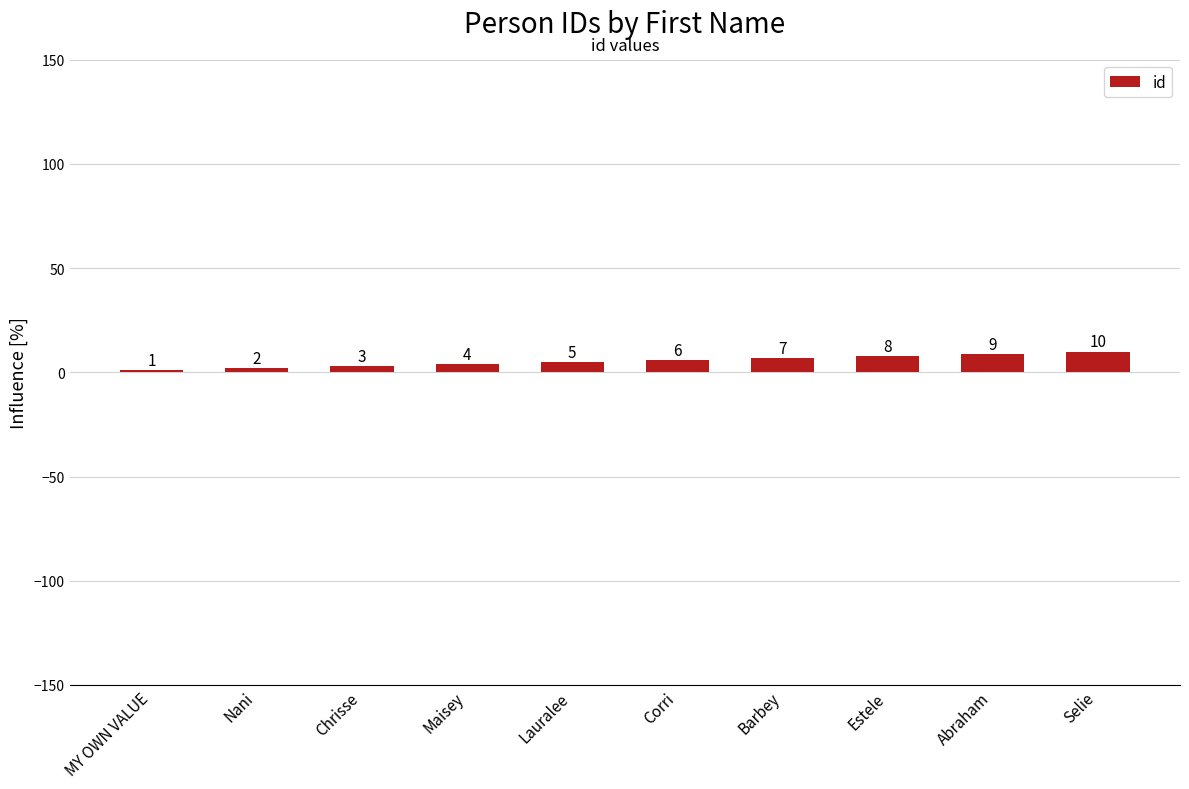

Reading left to right, list all the values displayed in this chart.

1	2	3	4	5	6	7	8	9	10